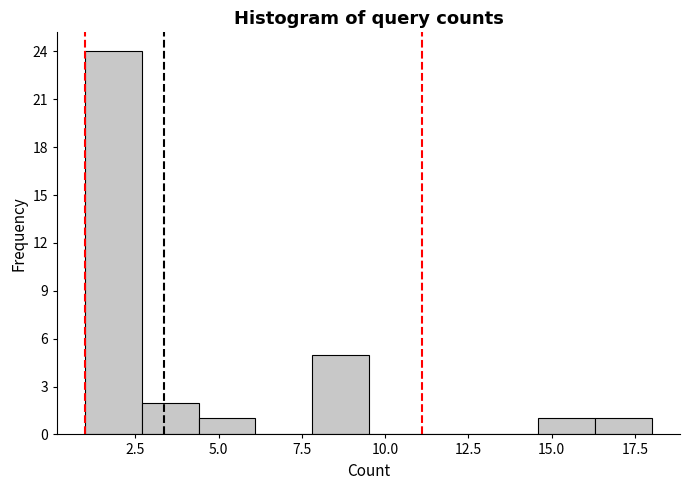

Read against the x-axis, roughly where is the centre of the tallest bar?

2.0